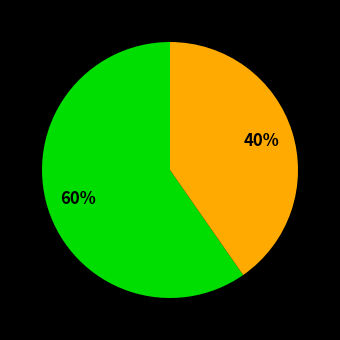

Does any single category account for the majority?

Yes